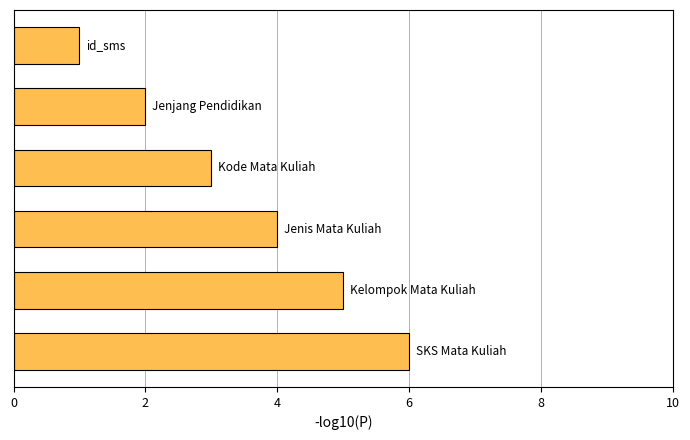

What is the difference between the maximum and second lowest values?

4